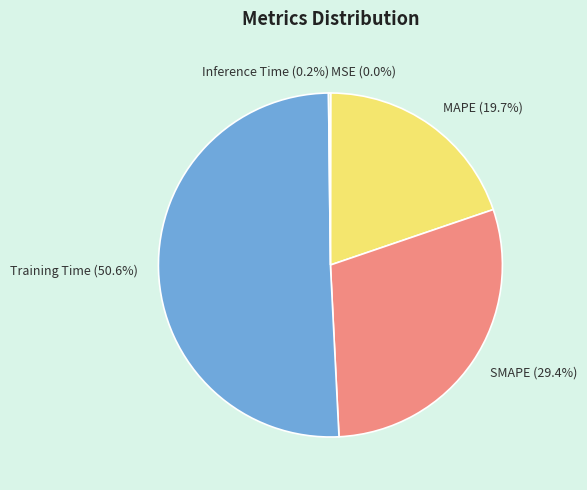

What is the ratio of the value at MAPE (19.7%) to the value at Training Time (50.6%)?

0.4